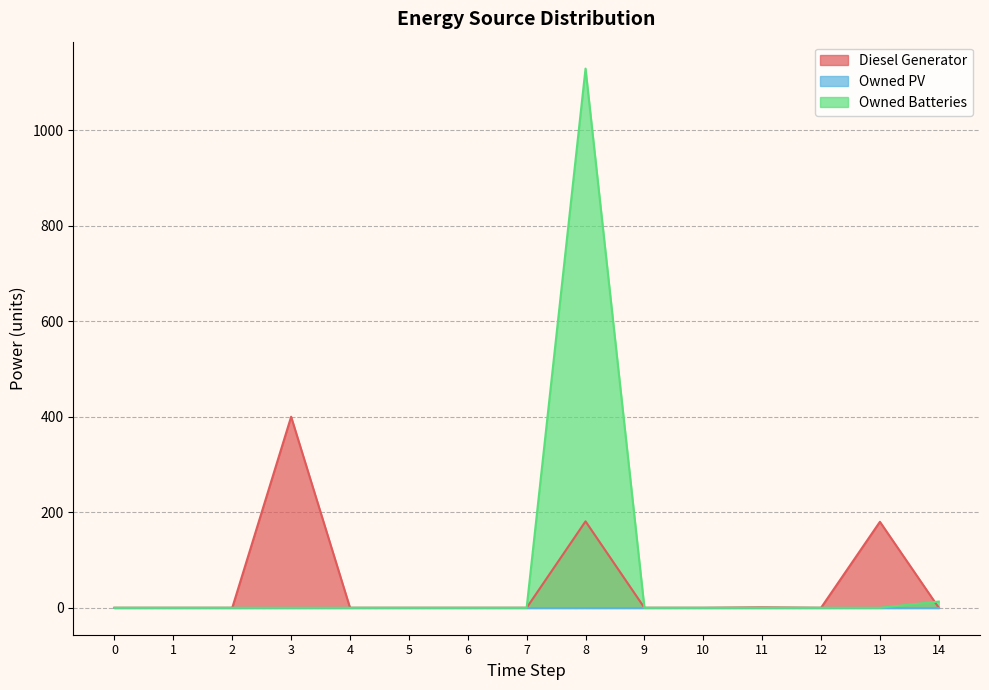

Which series changed the most between 1 and 12?

Diesel Generator